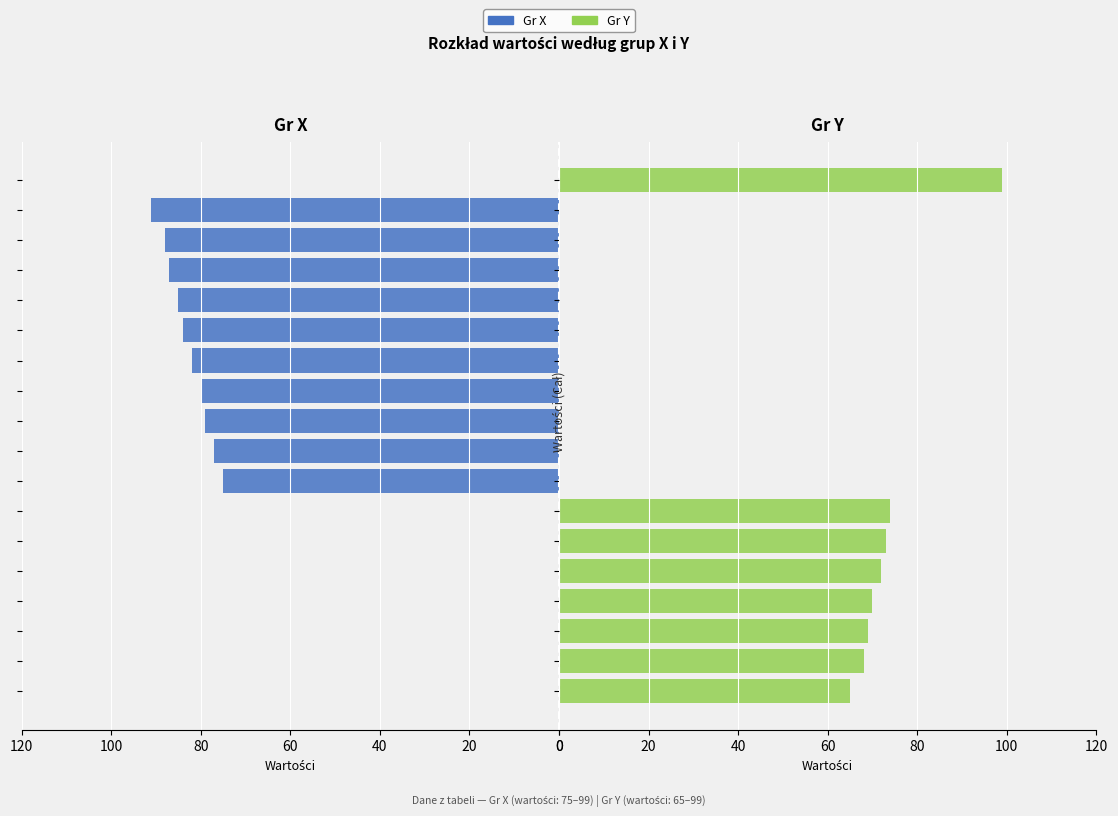

The Gr Y series shows 19 at 60. True or false?

False